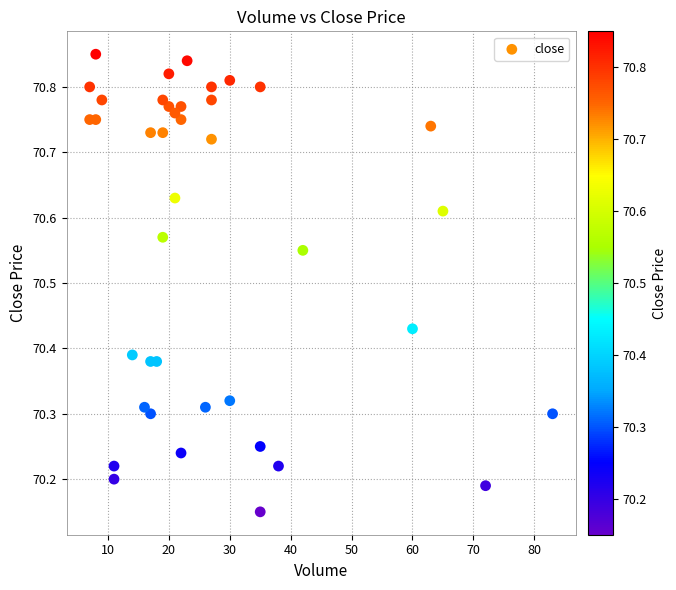

What is the range of X values (max minus min)?

76.0